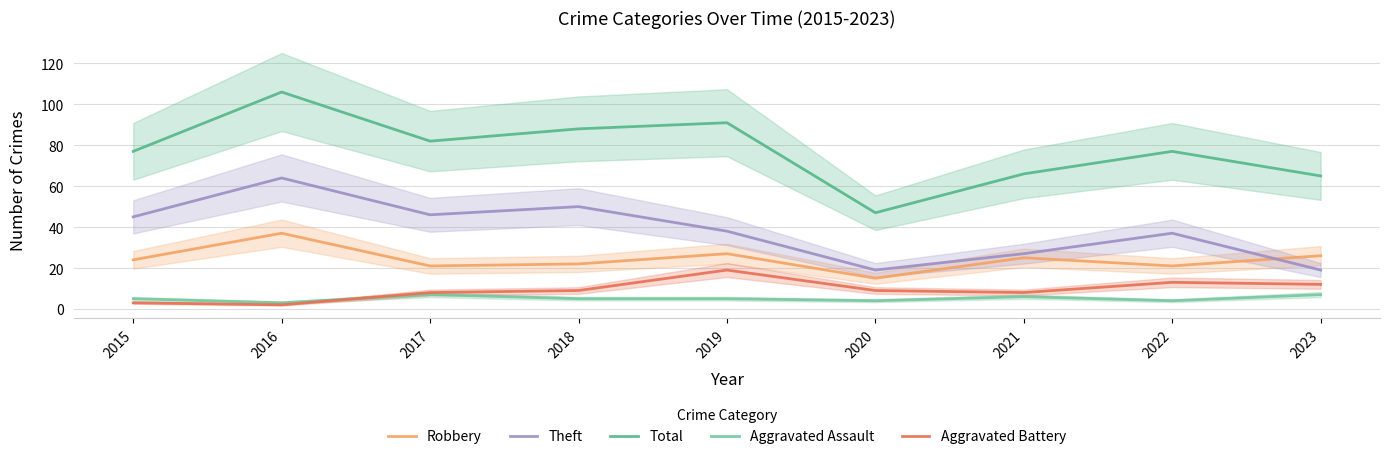

The Aggravated Battery series shows 9 at 2020. True or false?

True